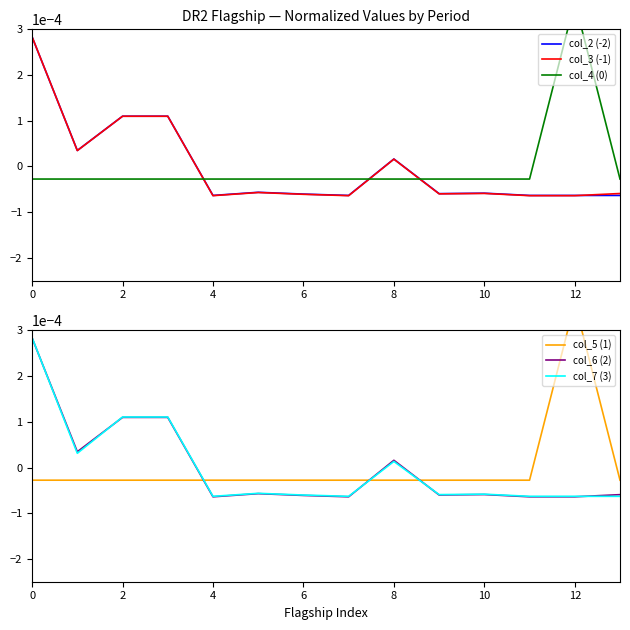

At which label is col_2 (-2) closest to 0?

8